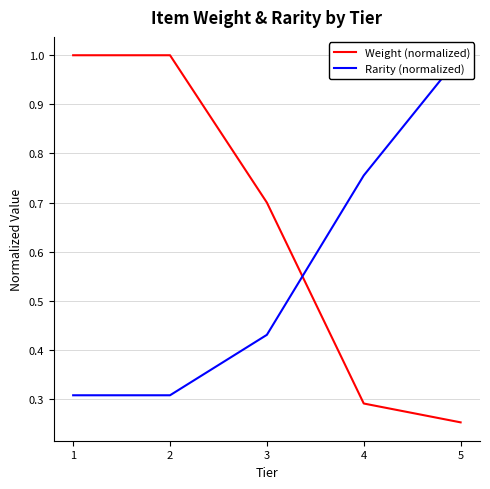

Which series has the largest range (max minus min)?

Weight (normalized)